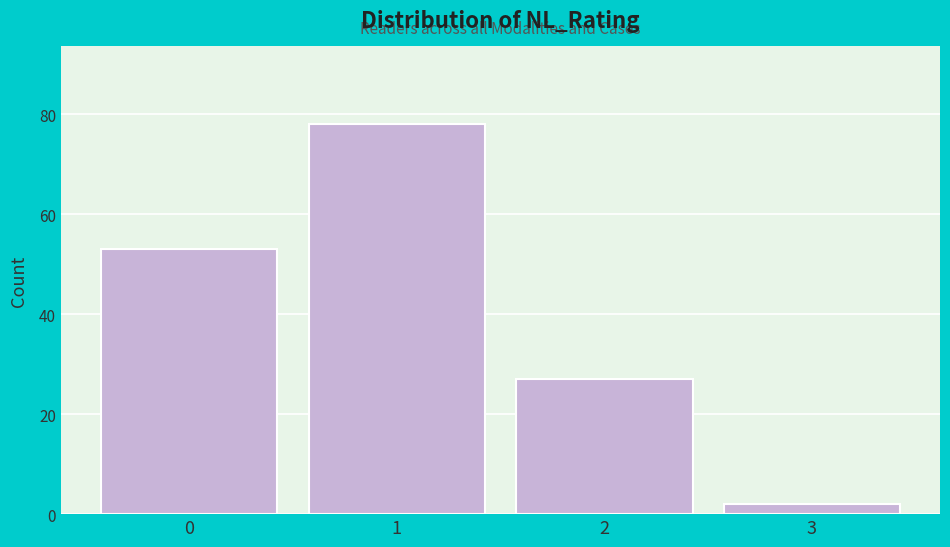

Reading left to right, list every bar in this chart as the range it spans on the x-axis followed by its height. The values are not printed on the chart, so give them approximately, as read against the axis.

-0.5 to 0.5: 54
0.5 to 1.5: 78
1.5 to 2.5: 28
2.5 to 3.5: 2